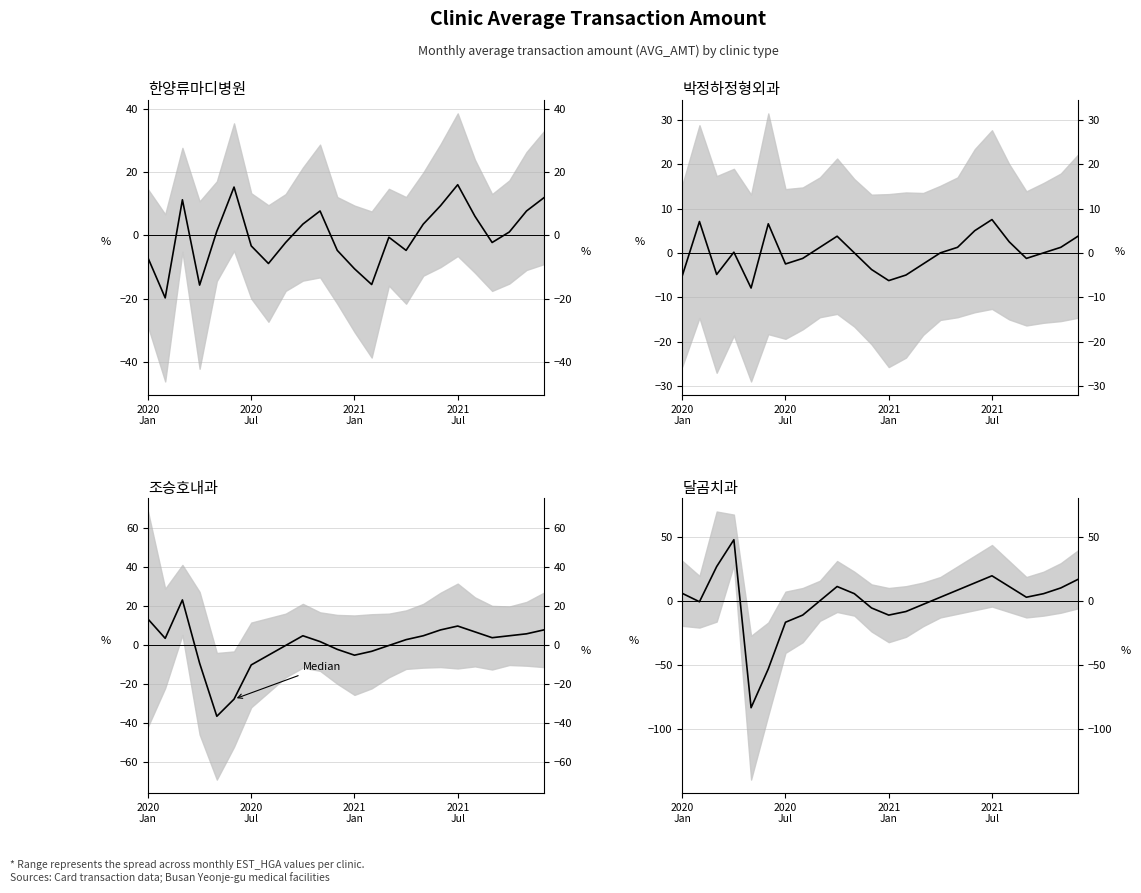

How many values exceed 5?

12